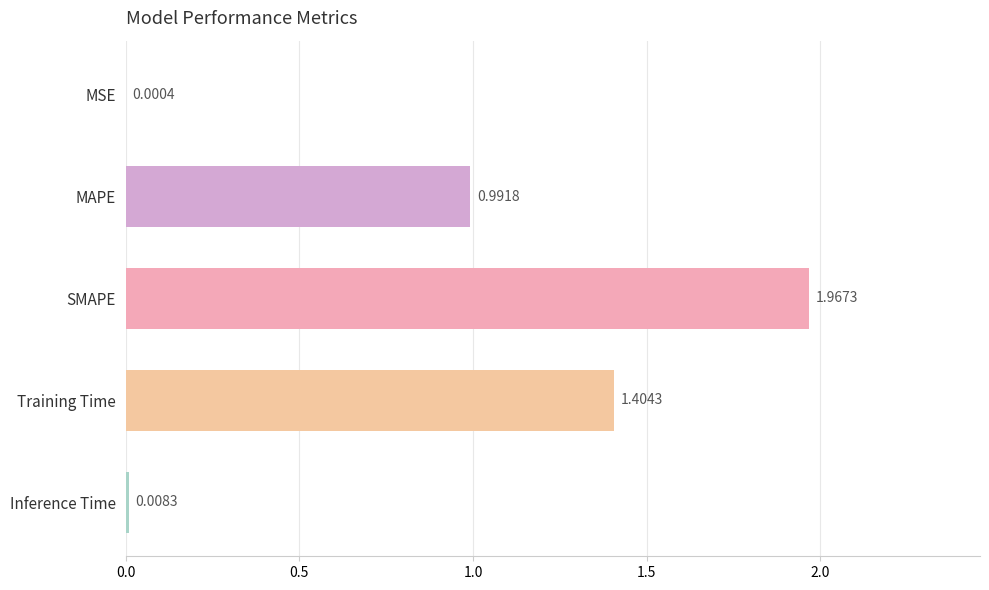

At which label is the value closest to 0?

MSE